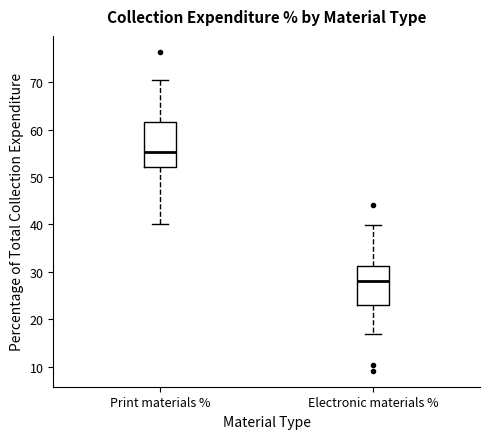

Which box has the lowest median line?

Electronic materials %